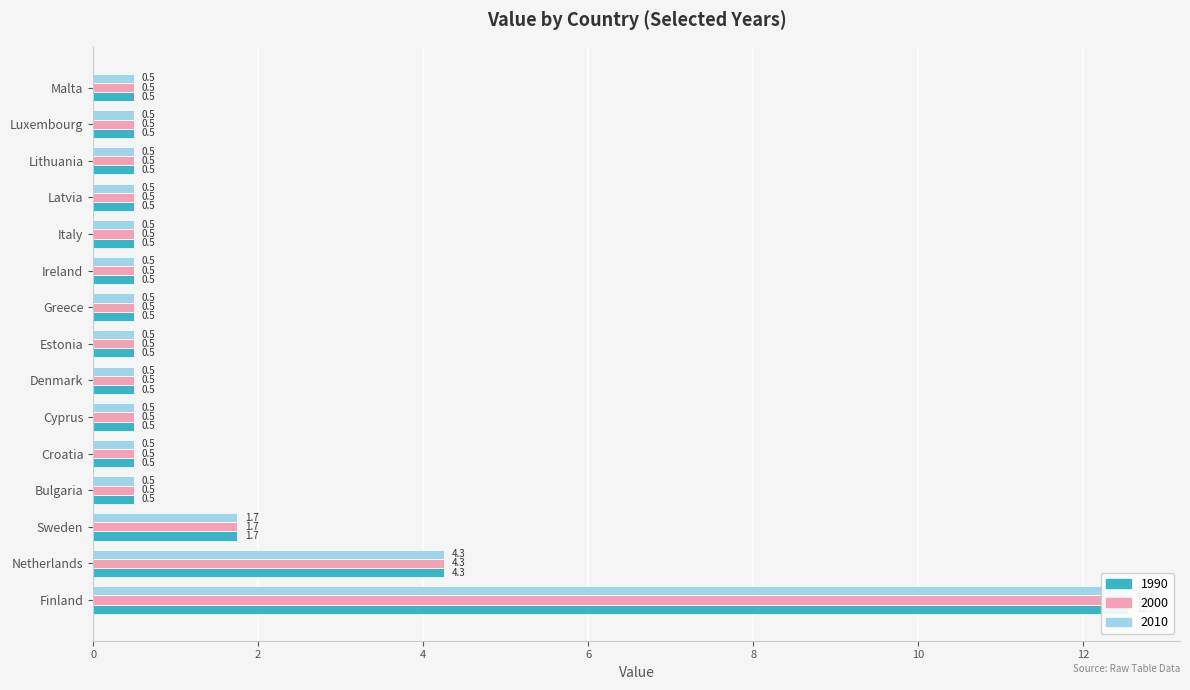

What is the difference between the maximum and minimum values in the 2010 series?

12.5